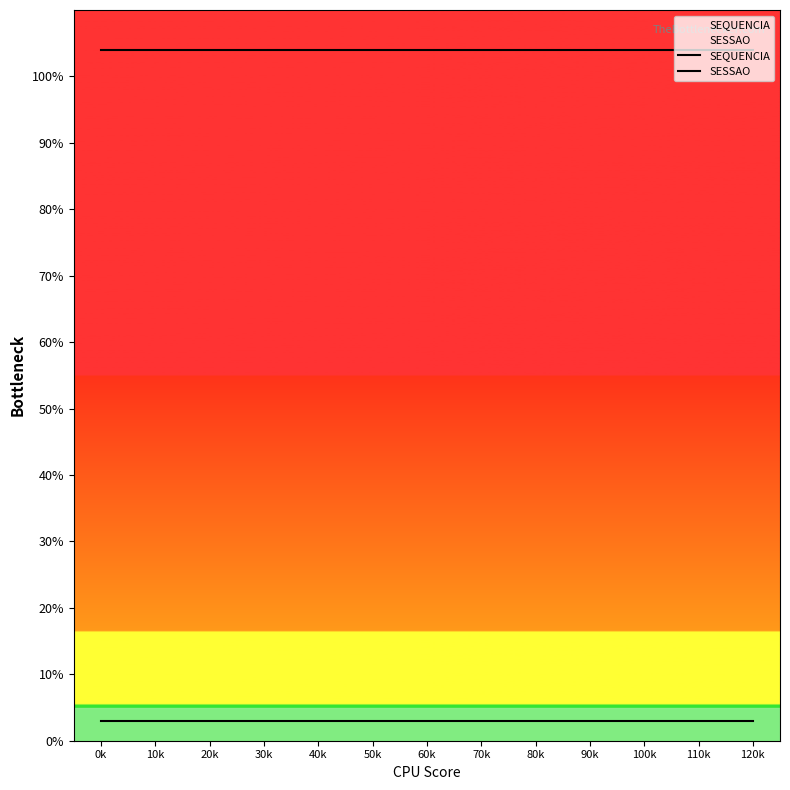

Reading left to right, what are all the values shown in this chart?

SEQUENCIA: 0k=3	10k=3	20k=3	30k=3	40k=3	50k=3	60k=3	70k=3	80k=3	90k=3	100k=3	110k=3	120k=3
SESSAO: 0k=104	10k=104	20k=104	30k=104	40k=104	50k=104	60k=104	70k=104	80k=104	90k=104	100k=104	110k=104	120k=104